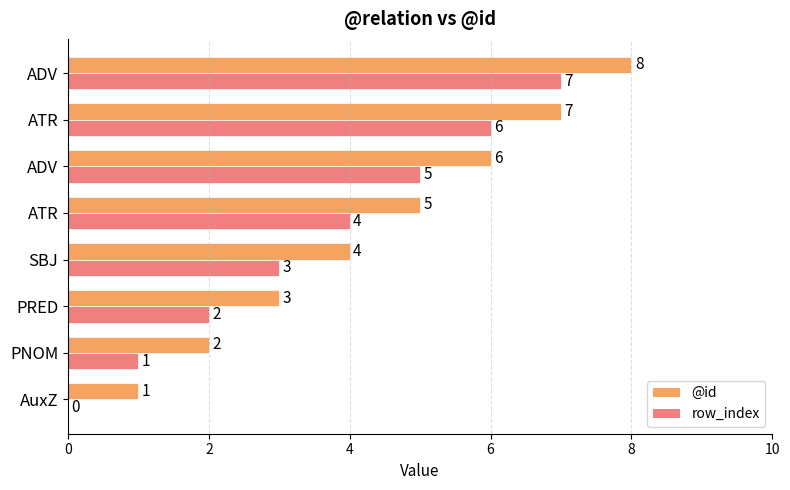

How many positive values does the row_index series have?

7